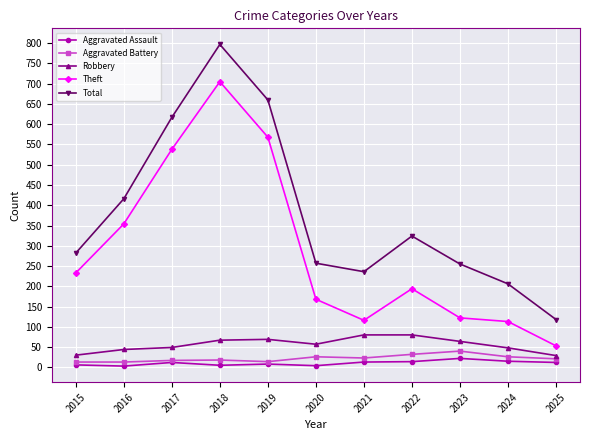

What is the maximum value for Robbery?

80